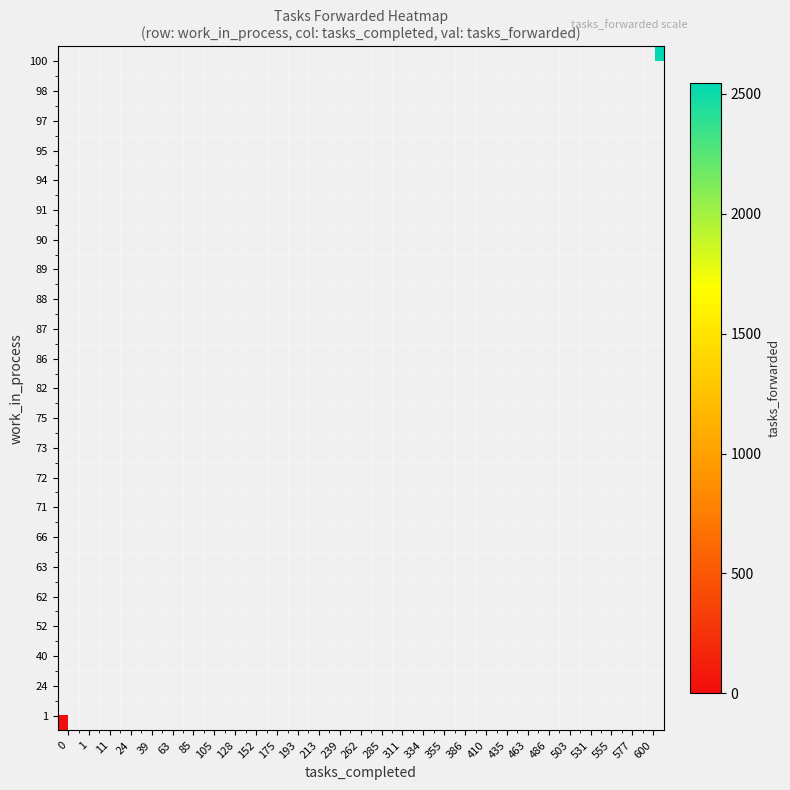

Count the number of categories in the chart.

29